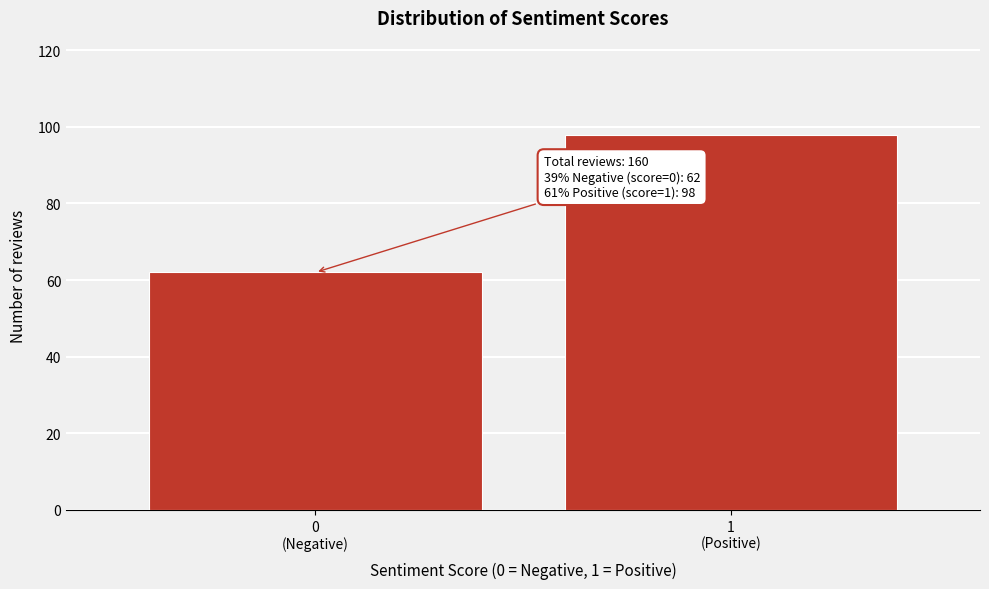

Reading left to right, list all the values displayed in this chart.

62	98